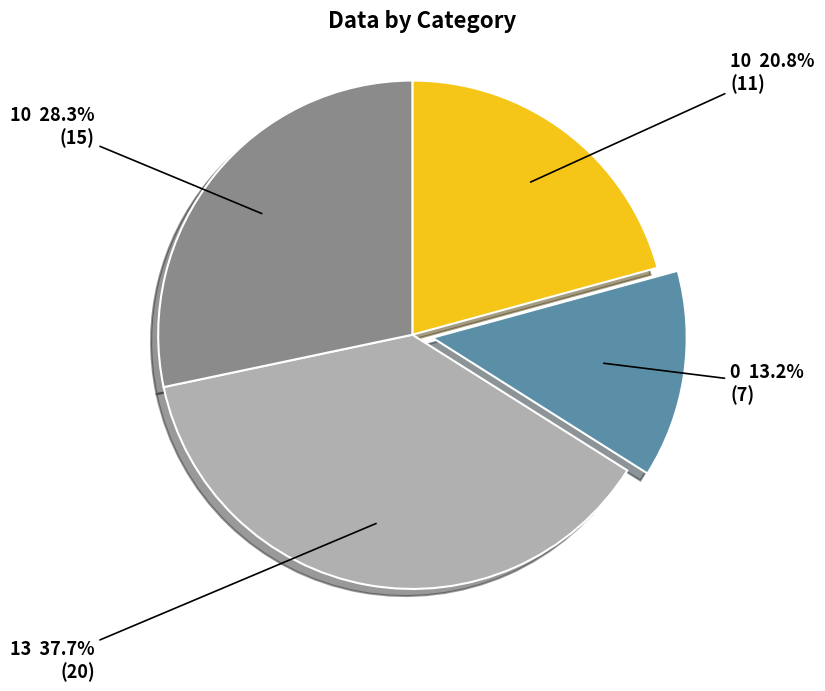

Count the number of slices in the pie.

4